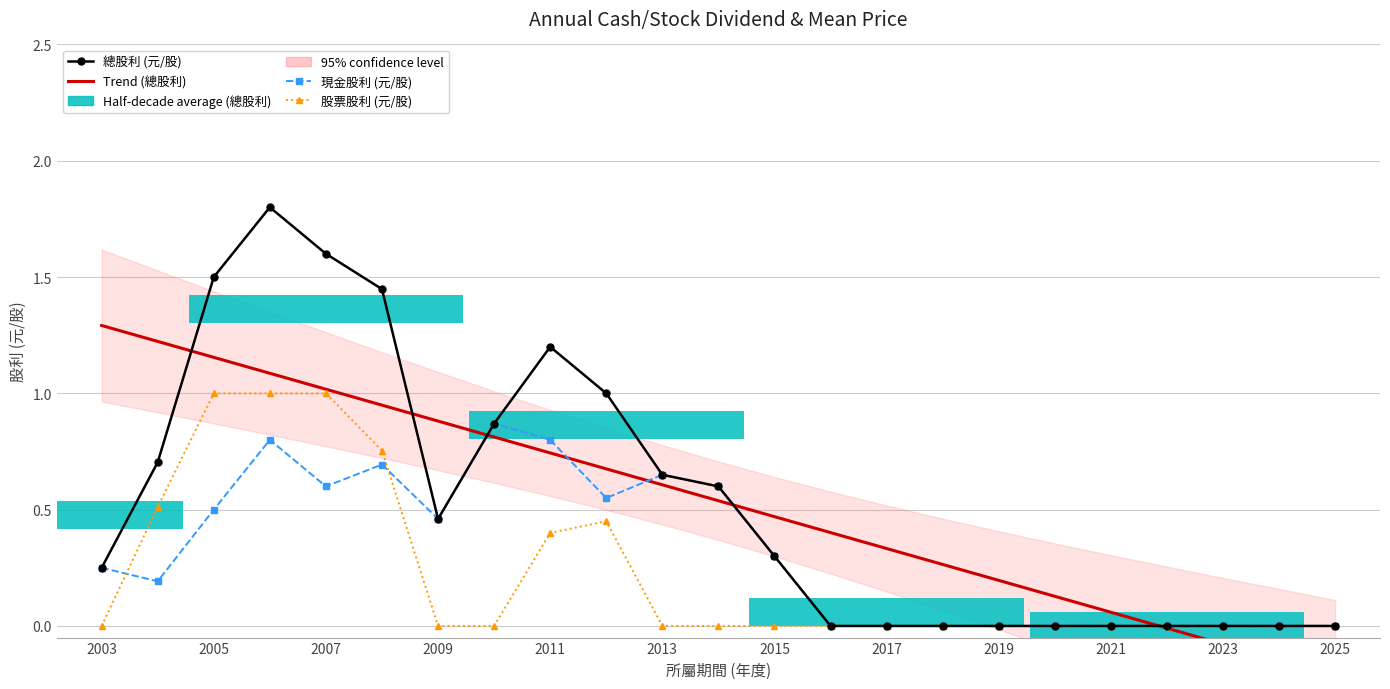

What is the value of the Trend (總股利) bar at the 13th from the left?

0.5